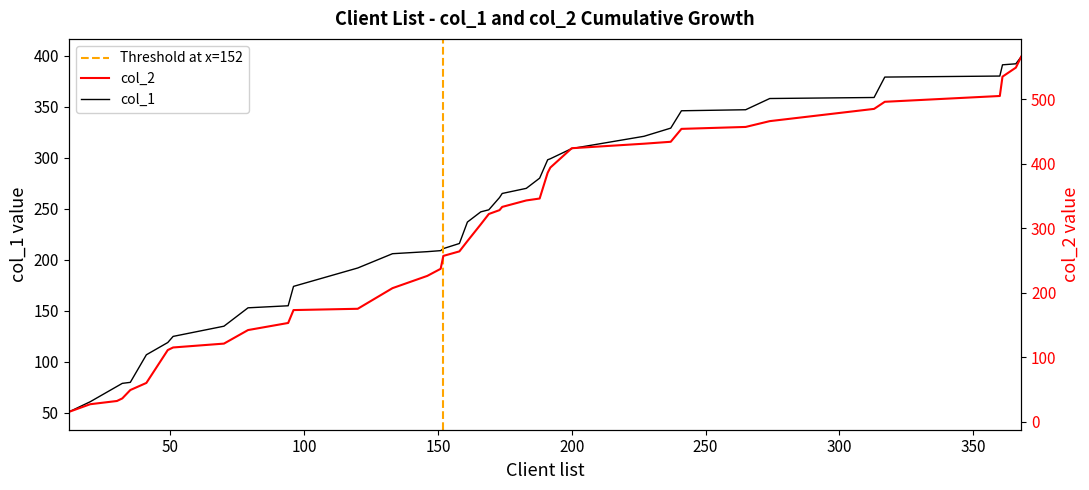

Which category has the lowest value in the col_1 series?

12